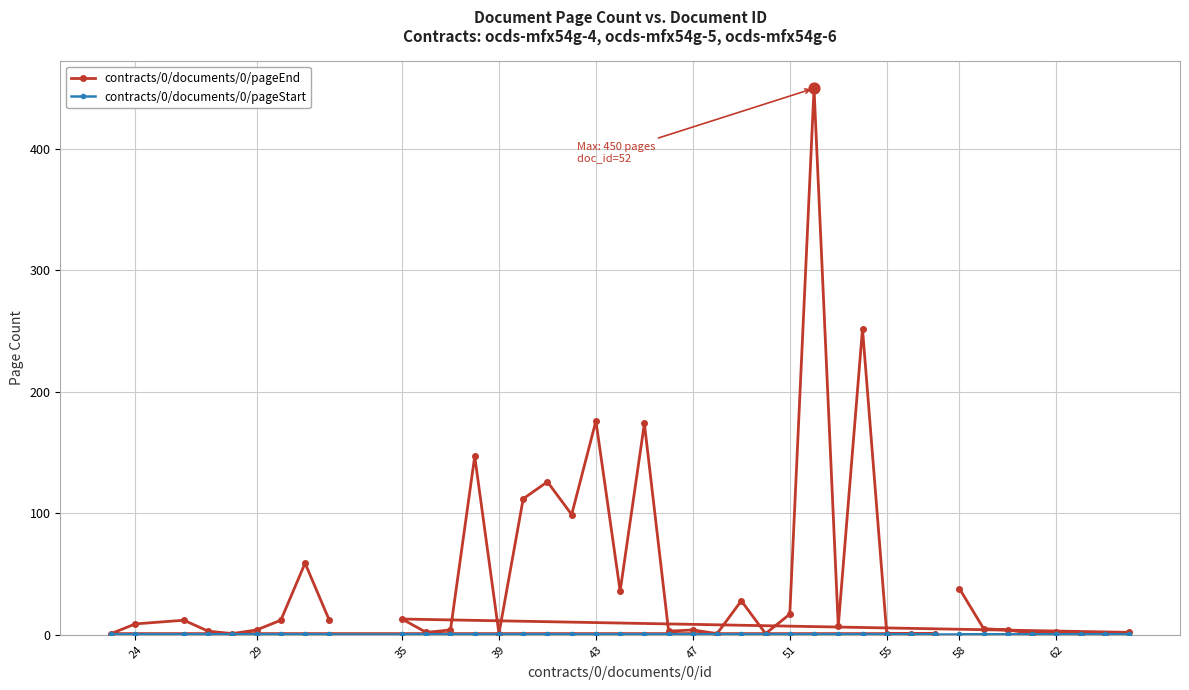

Which series has the largest total across all categories?

contracts/0/documents/0/pageEnd